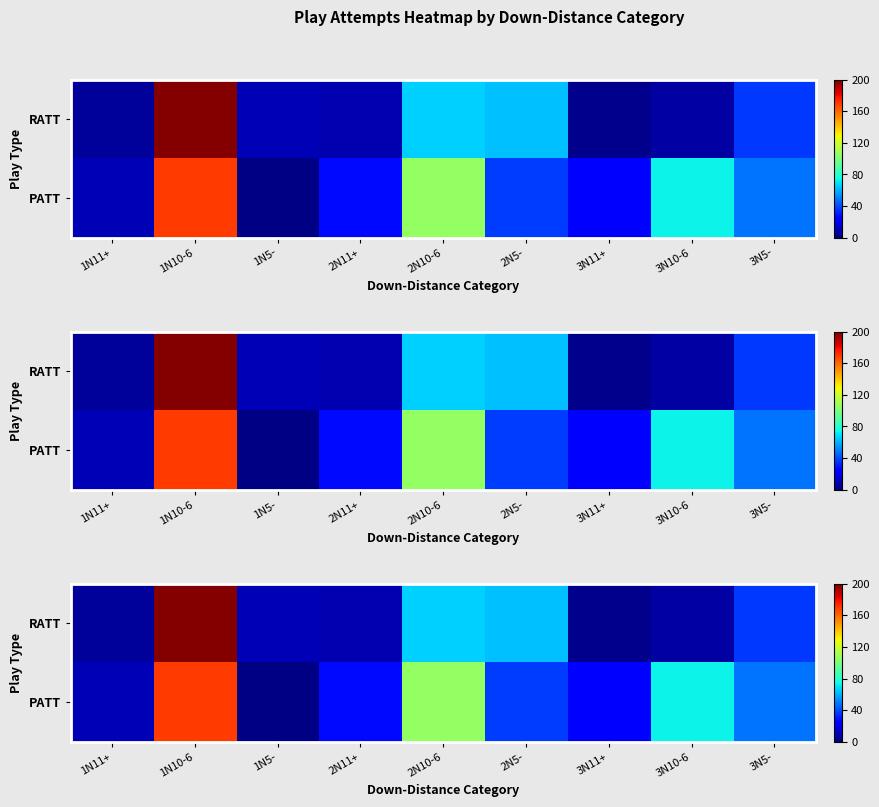

Which label corresponds to the largest value in the chart?

1N10-6